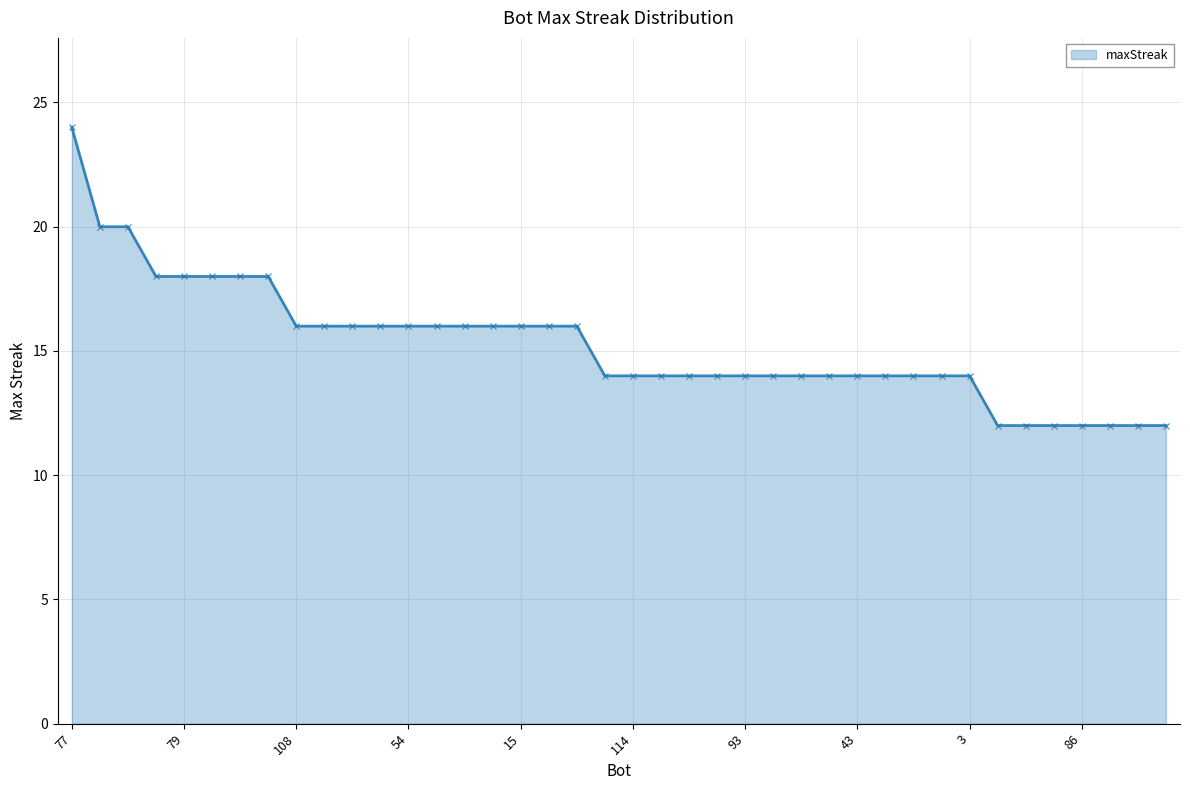

What is the value of the 26th point from the left?

14